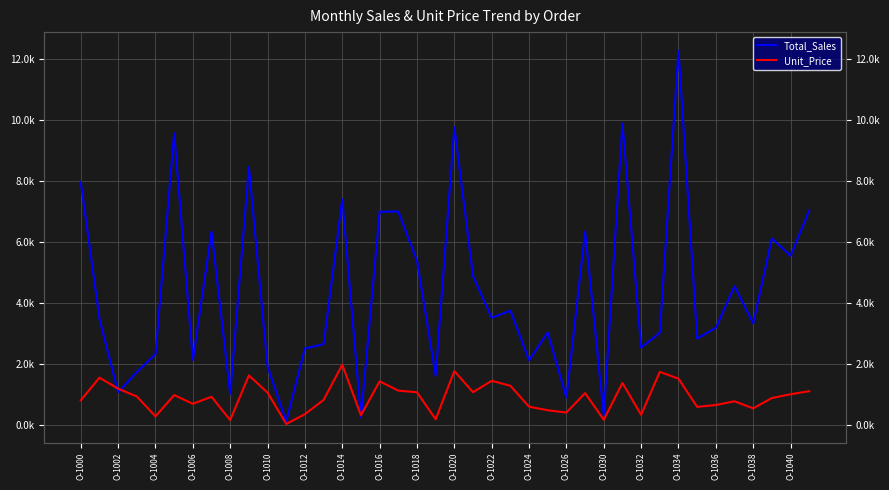

At which label is Unit_Price closest to 1001?

O-1040